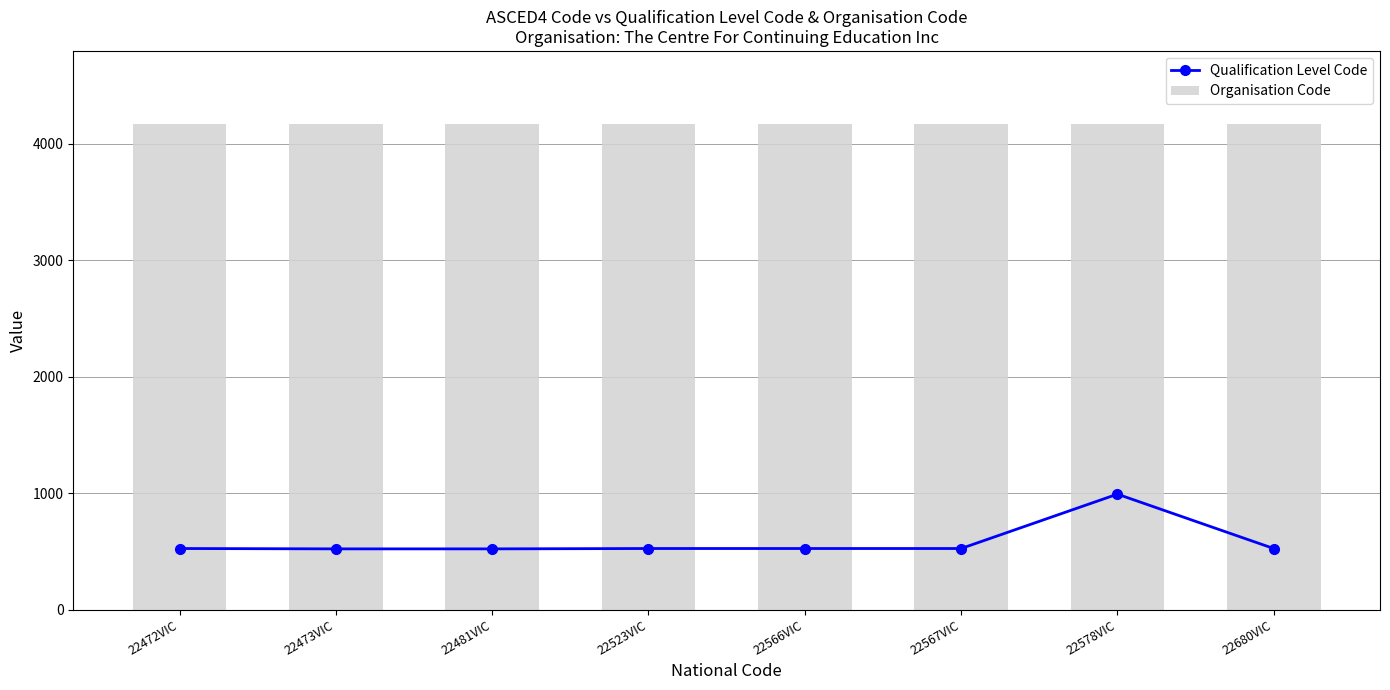

The Qualification Level Code series shows 1403 at 22578VIC. True or false?

False